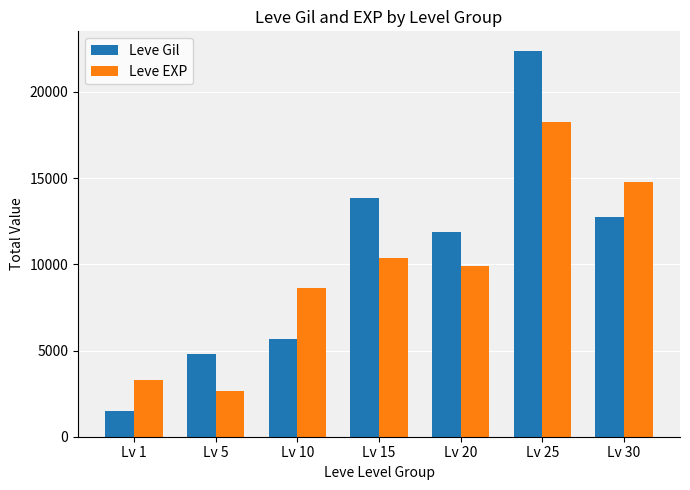

What is the greatest value displayed?

22393